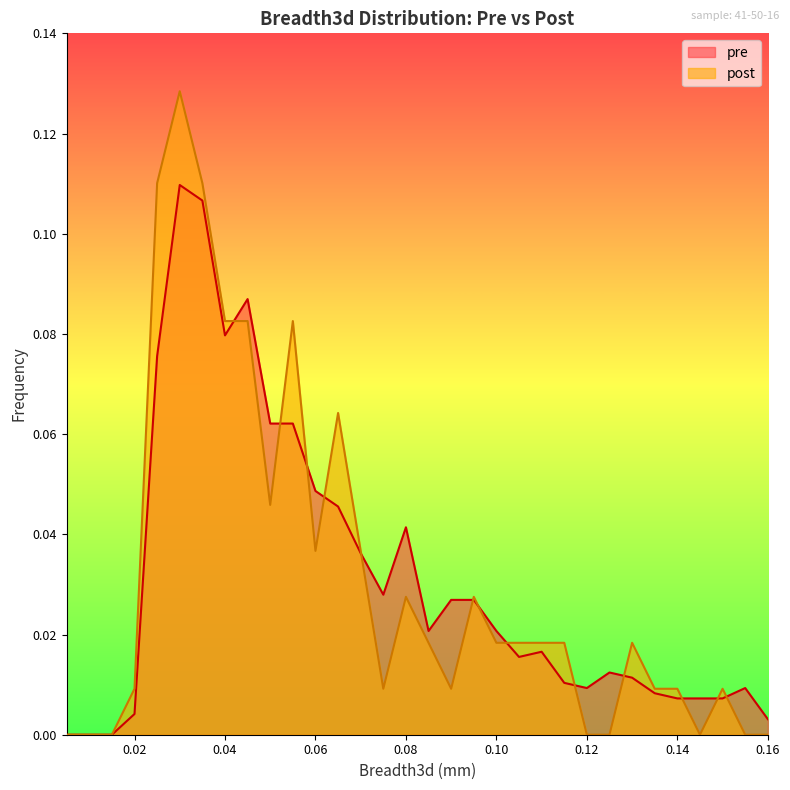

Which series changed the most between 0.115 and 0.125?

post